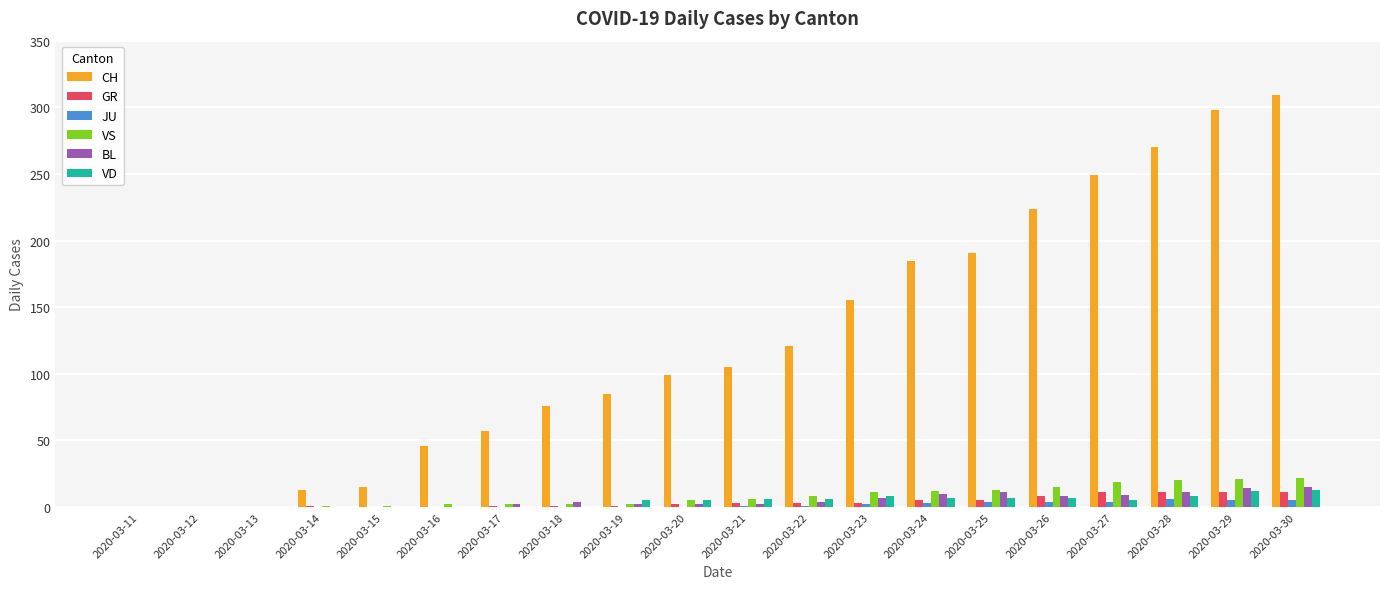

Between 2020-03-20 and 2020-03-25, which series saw the biggest shift?

CH